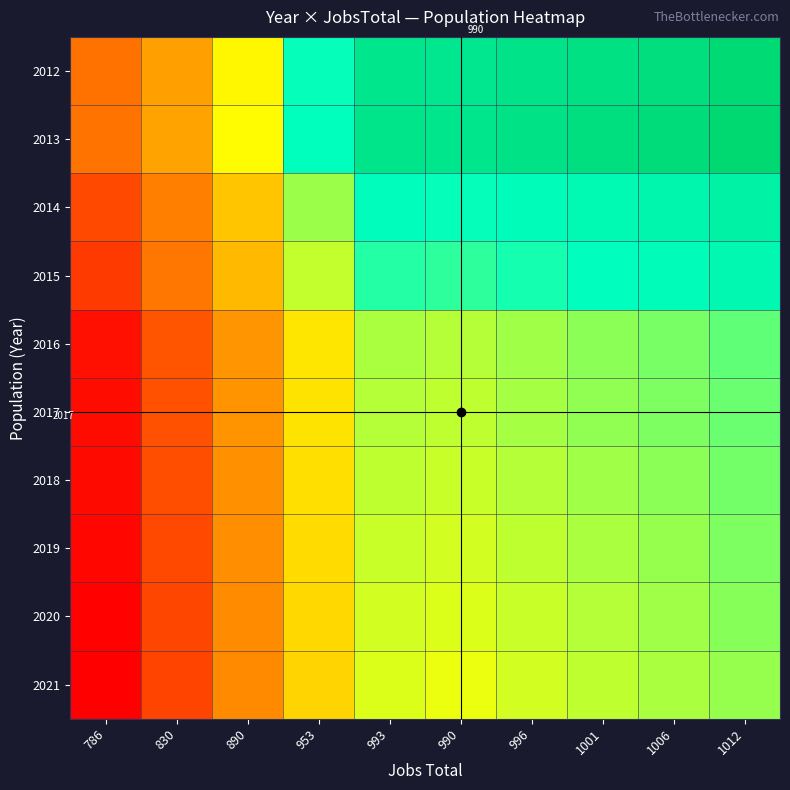

The value of 2021 at 996 is 0.3. True or false?

False